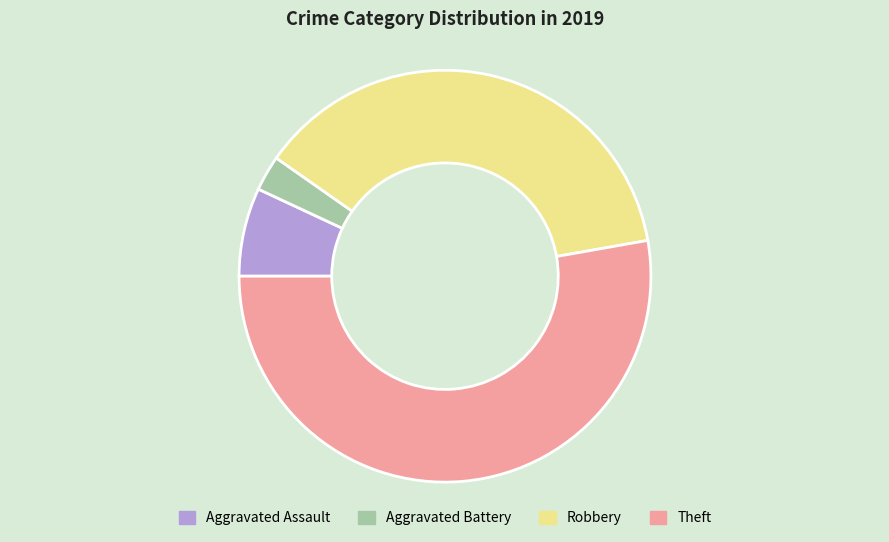

Which category has the smallest portion of the pie?

Aggravated Battery